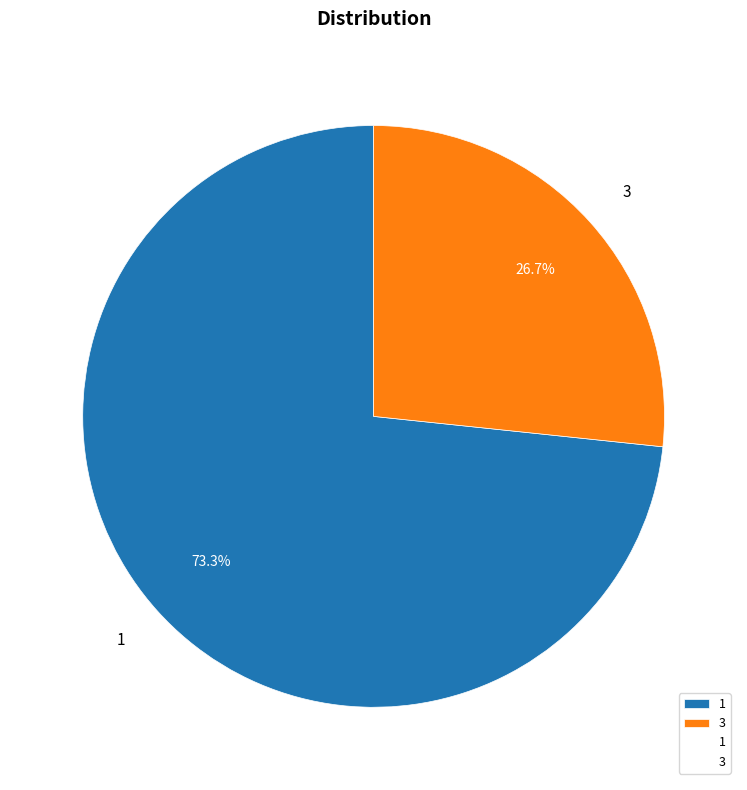

To the nearest percent, what is the combined percentage of 3 and 1?

100%